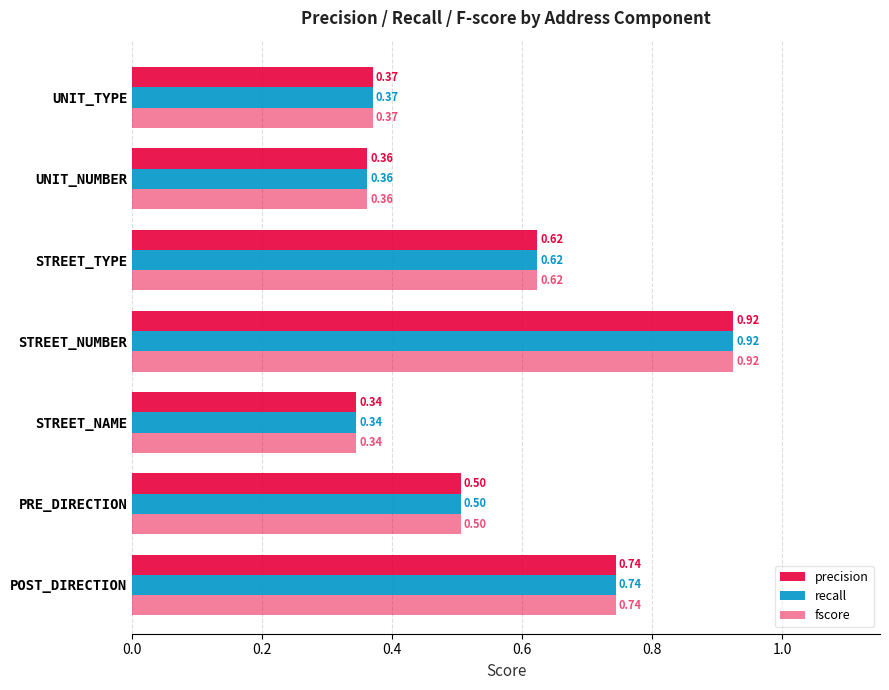

Reading left to right, list all the values displayed in this chart.

precision: 0.7	0.5	0.3	0.9	0.6	0.4	0.4
recall: 0.7	0.5	0.3	0.9	0.6	0.4	0.4
fscore: 0.7	0.5	0.3	0.9	0.6	0.4	0.4